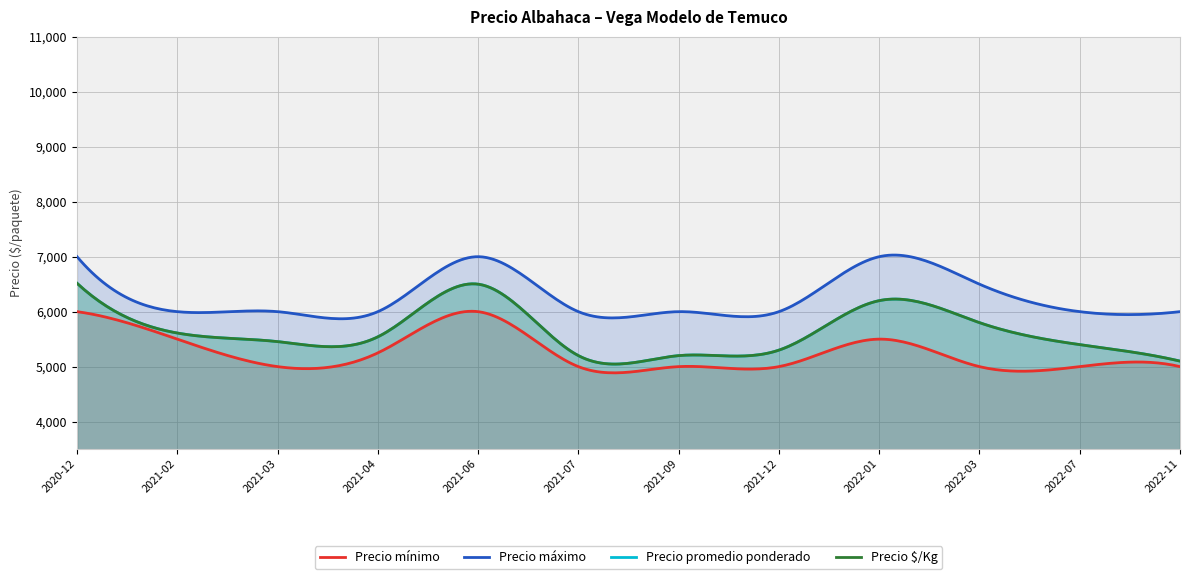

True or false: Precio mínimo and Precio máximo intersect in this chart.

False